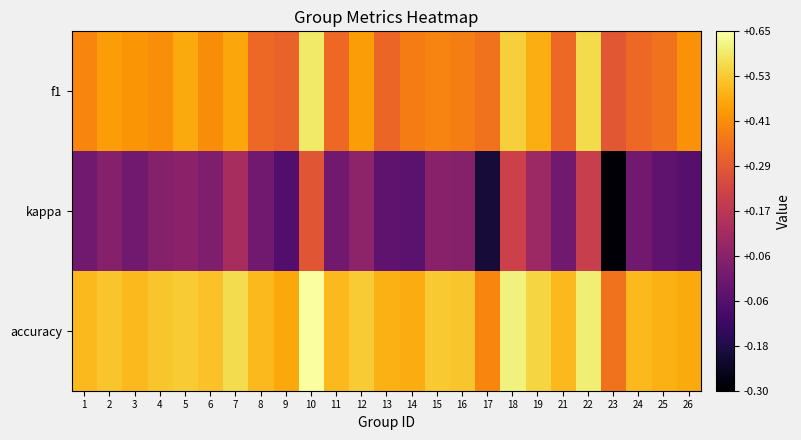

What is the spread (max minus min) of values at 21?

0.5